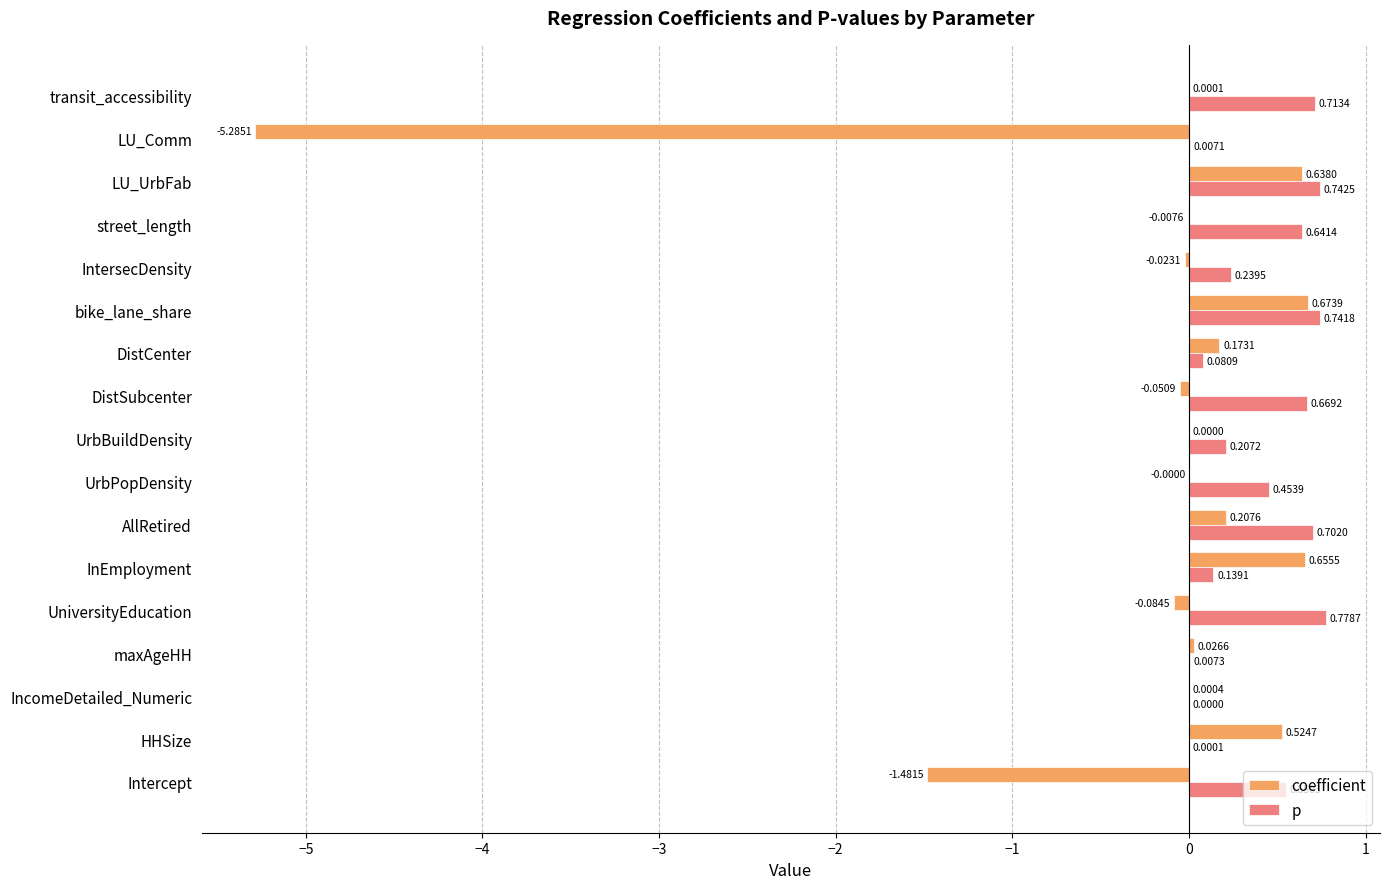

Between InEmployment and street_length, which series saw the biggest shift?

coefficient